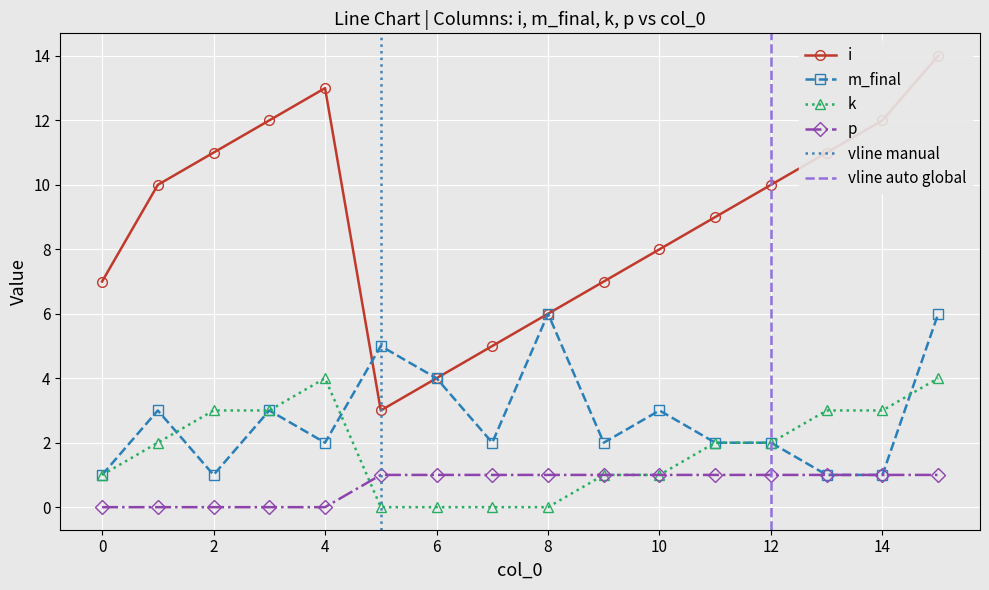

How many lines are shown in the chart?

4